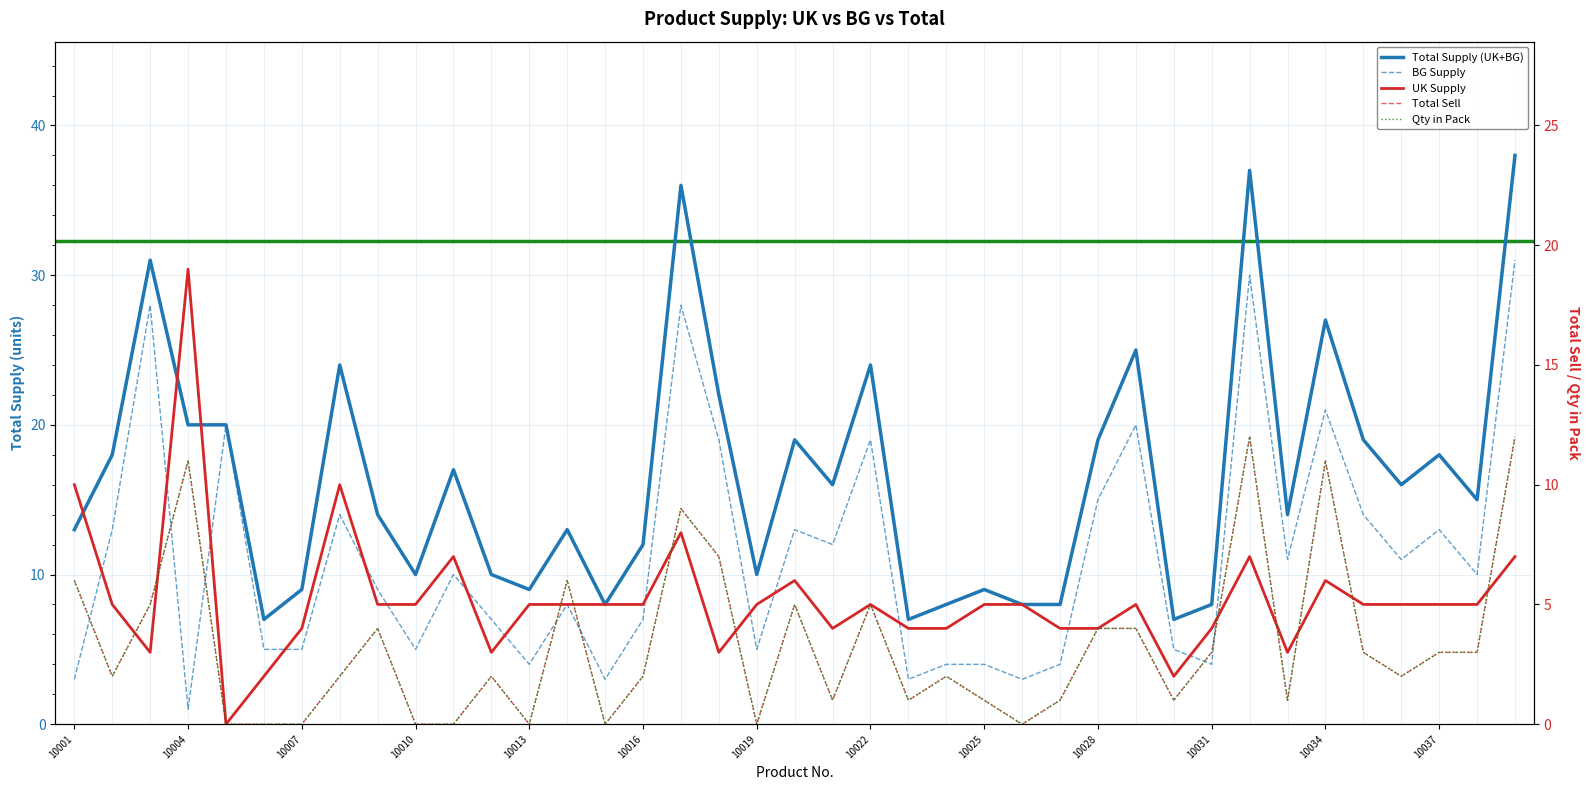

How many interior local valleys does the Qty in Pack series have?

10